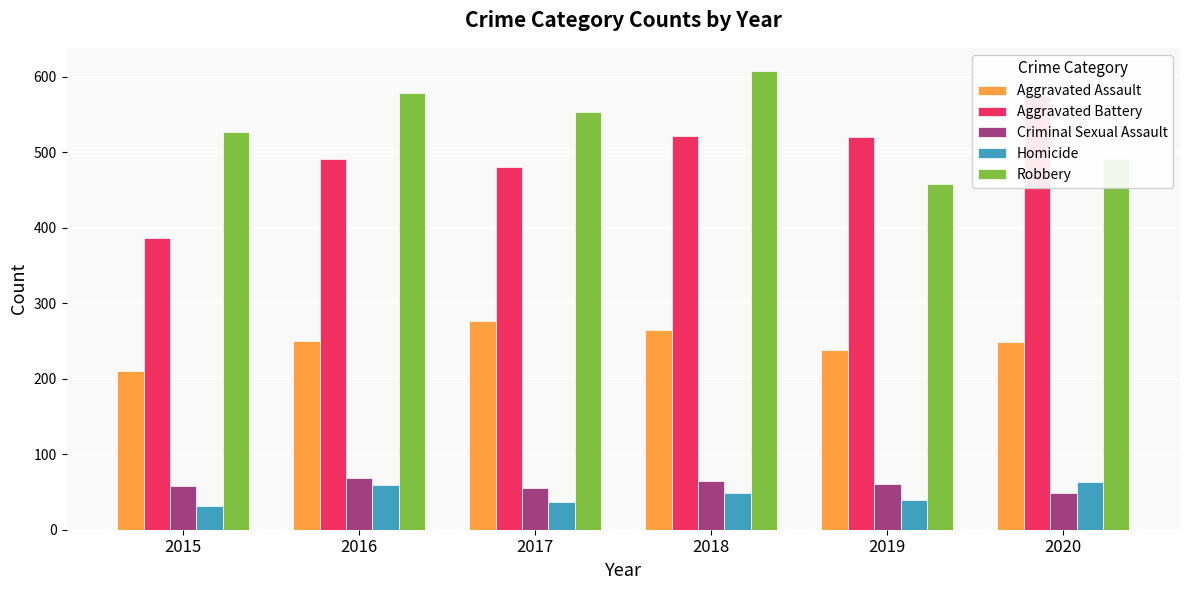

How many bars are there in each group?

5